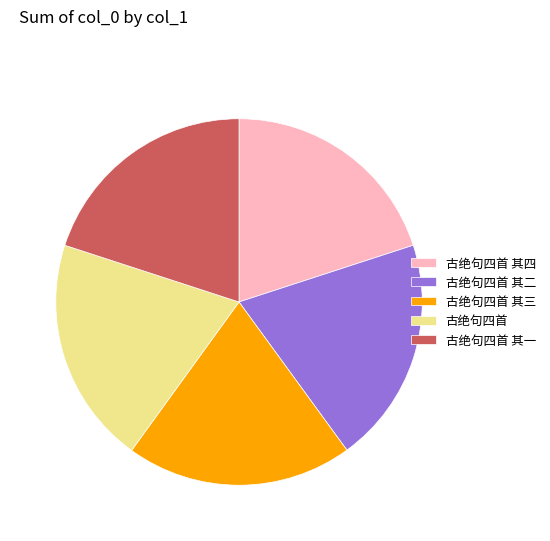

The 古绝句四首 其四 slice represents 20% of the pie. True or false?

True